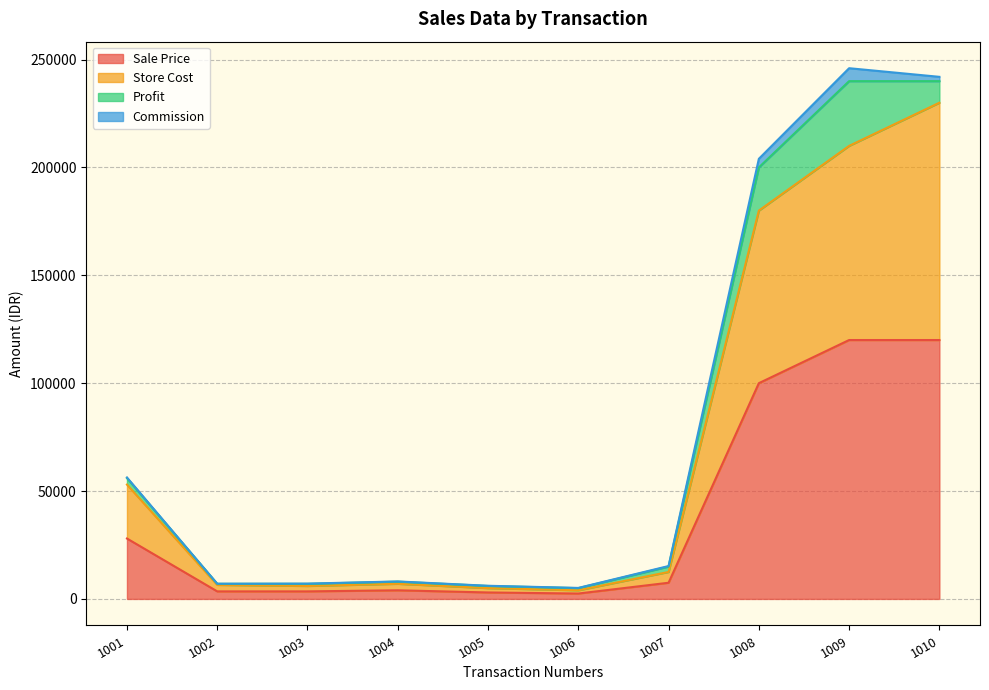

True or false: Store Cost and Sale Price cross at least once.

False